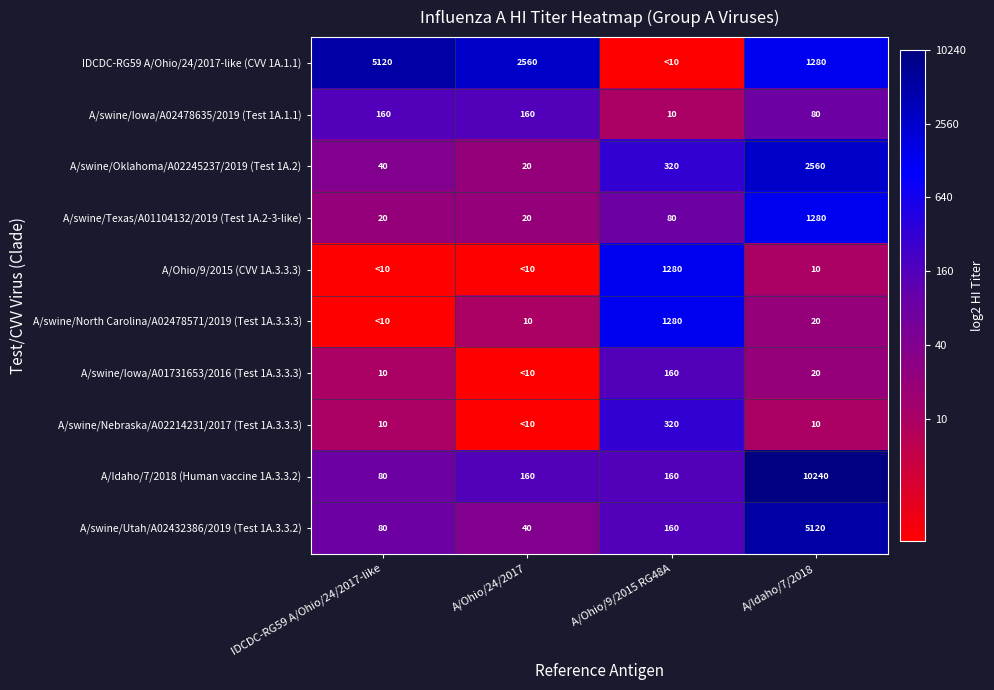

What value does the A/swine/Iowa/A02478635/2019 (Test 1A.1.1) series have at A/Idaho/7/2018?

80